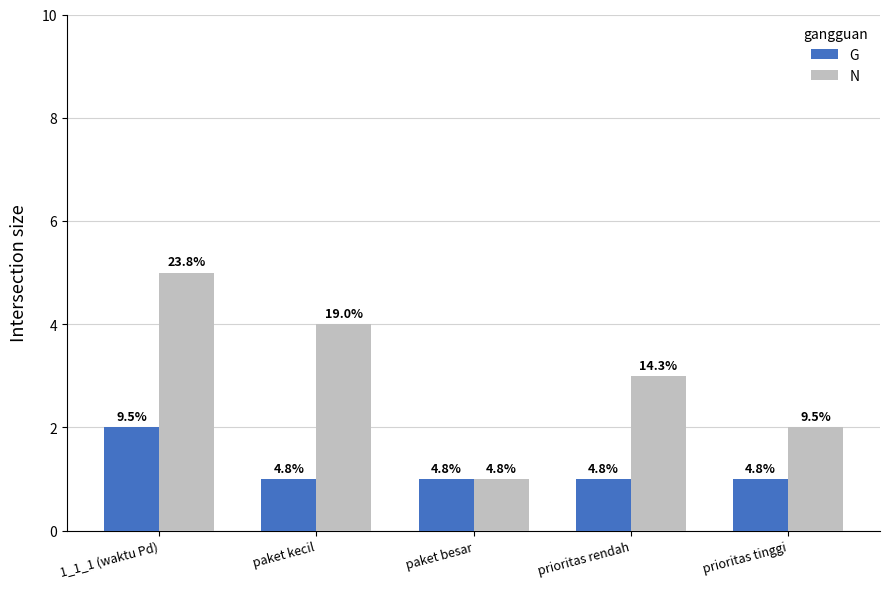

What position from the right is prioritas rendah?

2